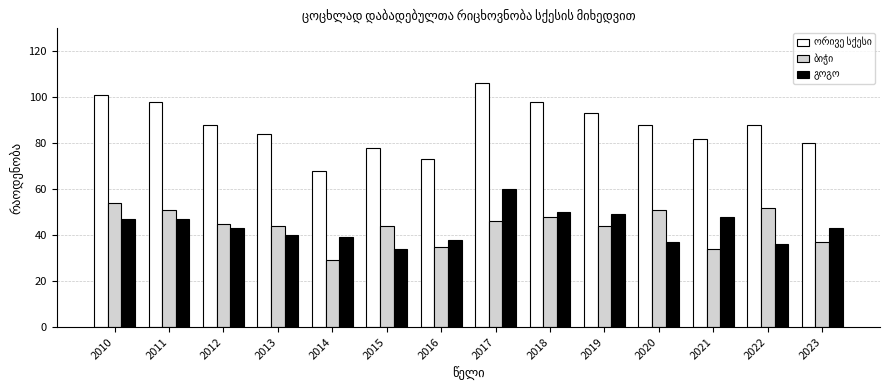

At which category does the chart reach its minimum across all series?

2014